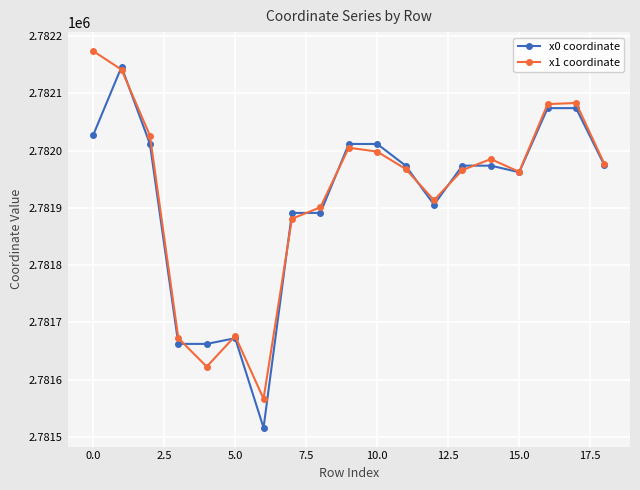

How many categories are shown in the chart?

19